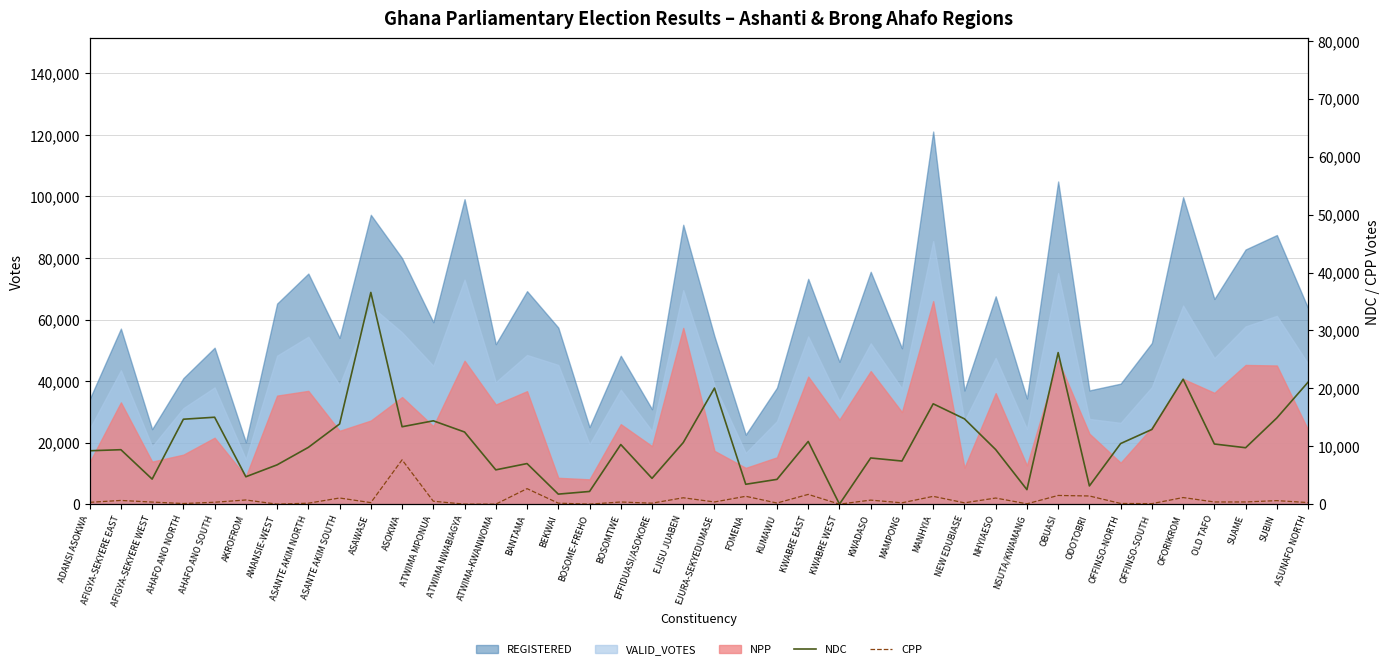

True or false: CPP has a value of 552 at EJISU JUABEN.

False